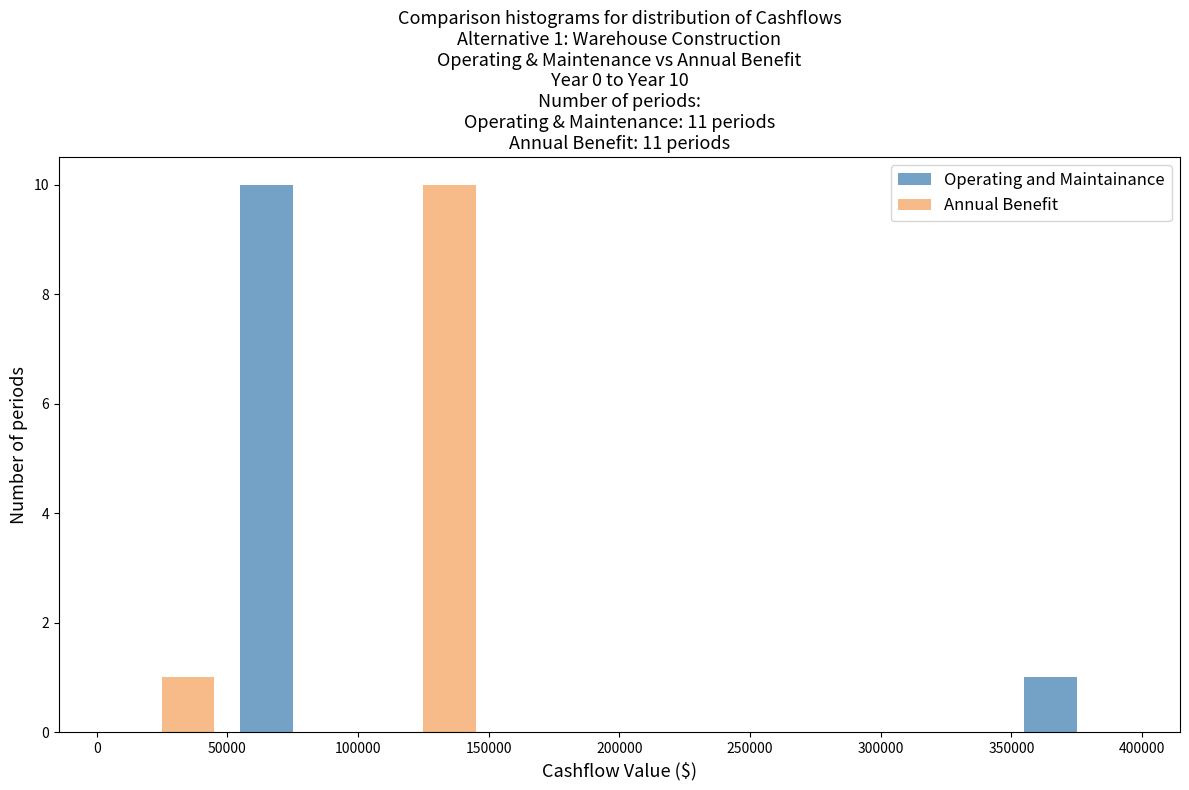

In the Operating and Maintainance series, which range on the x-axis has the tallest bar?

50000 to 100000